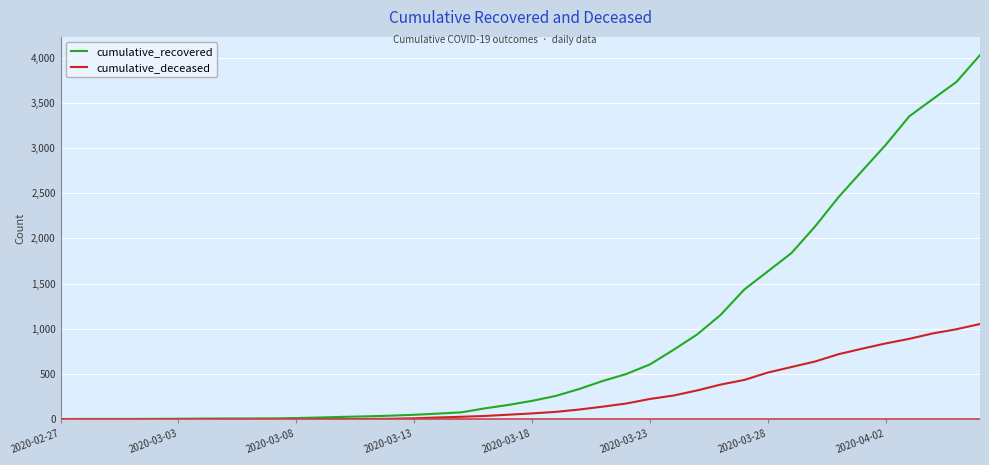

Which series has the widest spread of values?

cumulative_recovered